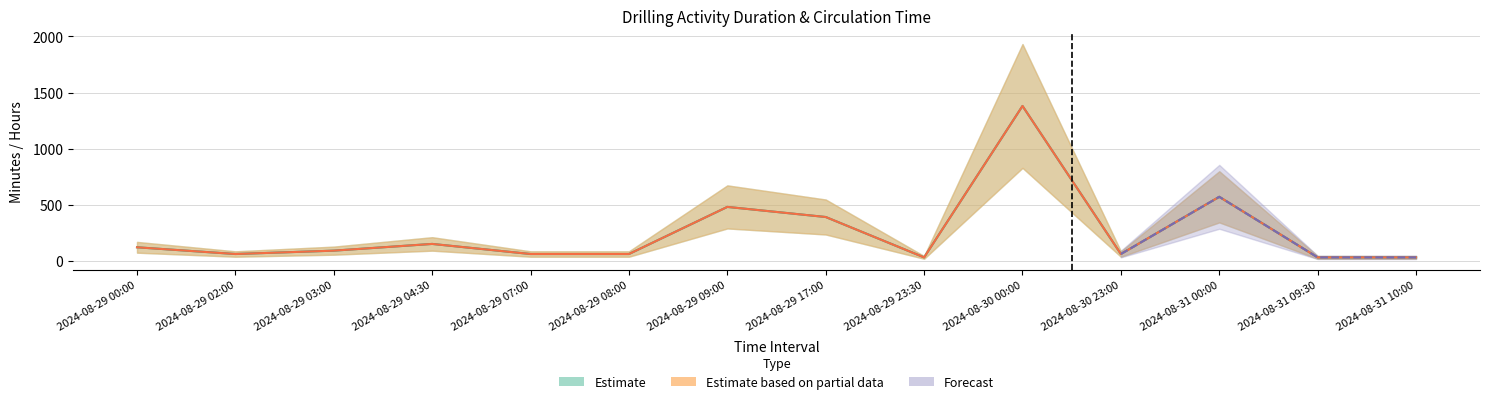

At which category does CIRC_MIN reach its first local valley?

2024-08-29 02:00